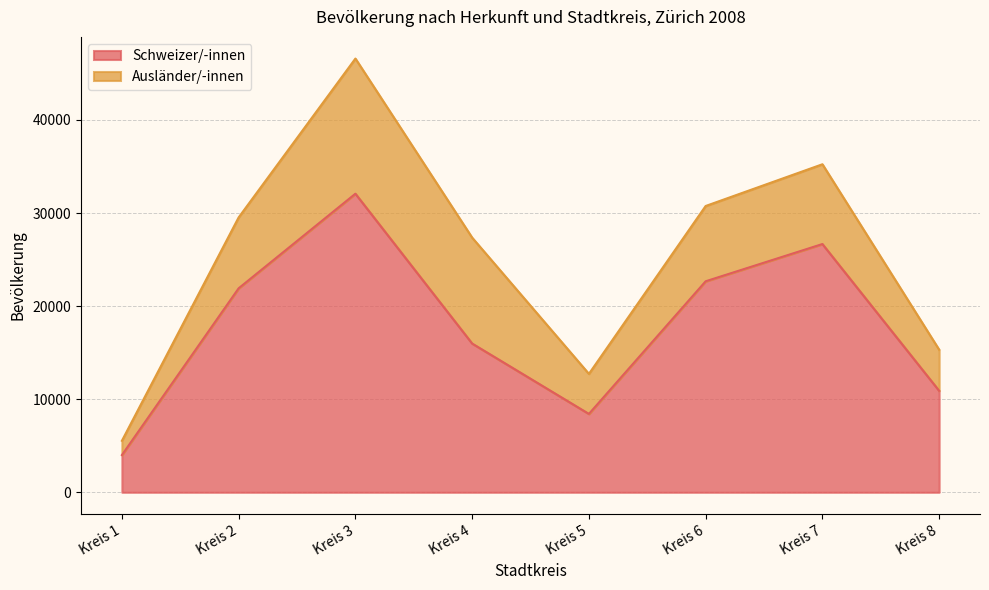

What is the maximum value shown in the chart?

32077